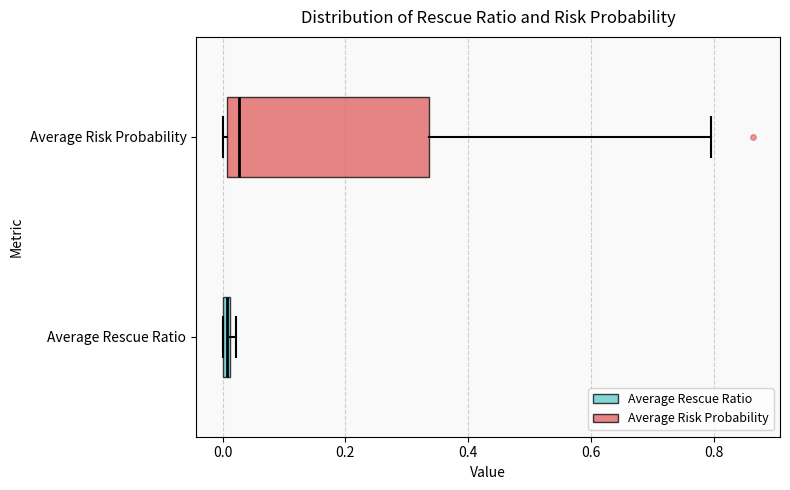

Where is the left edge of the box for Average Risk Probability on the x-axis? The values are not printed on the chart, so give them approximately, as read against the axis.

0.00